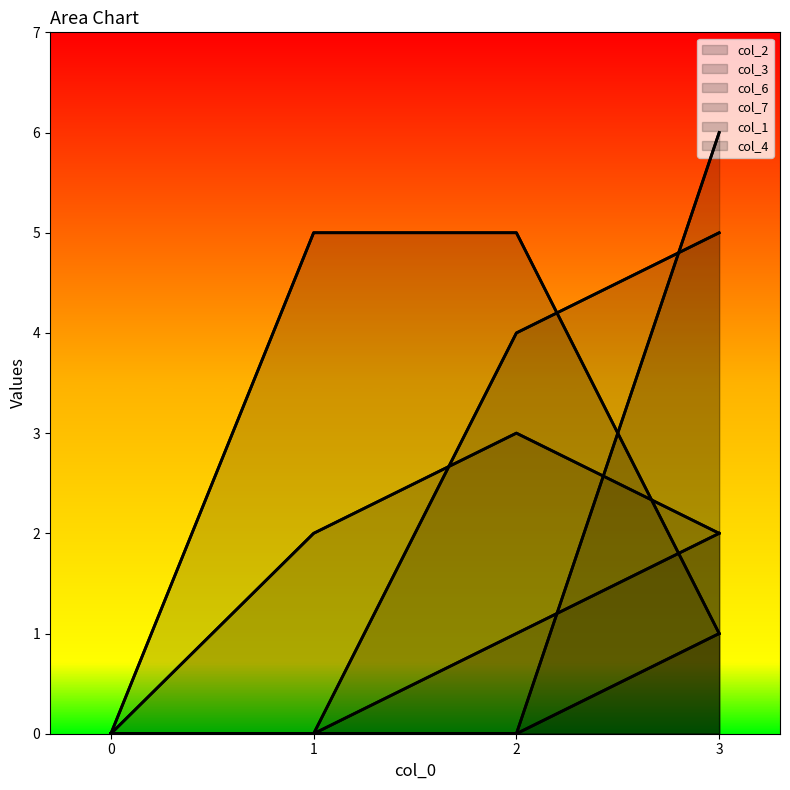

Which series has the largest range (max minus min)?

col_4